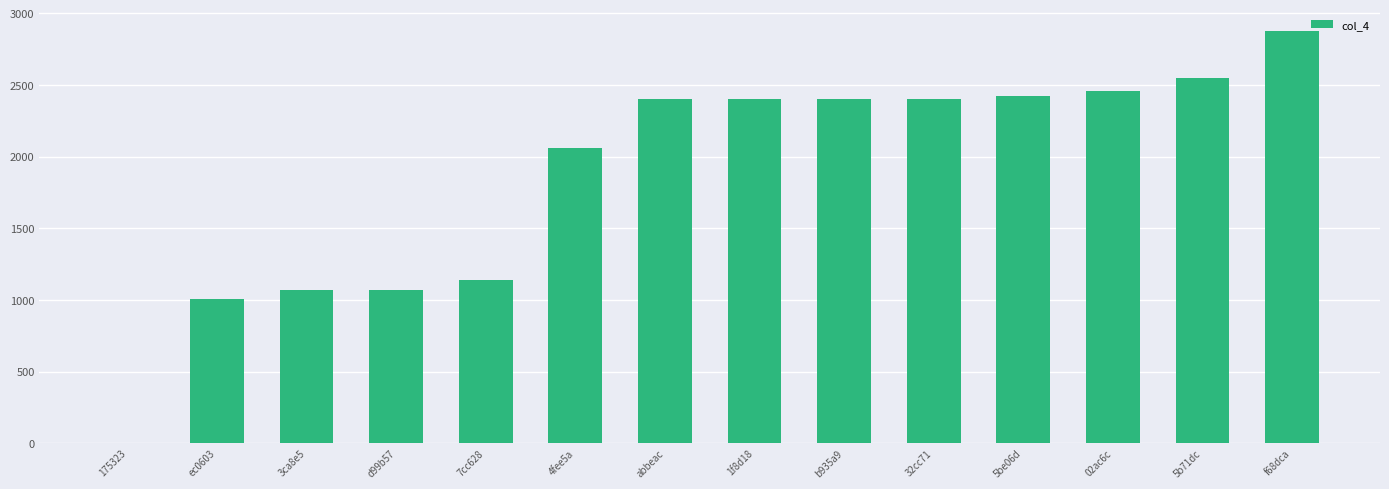

What is the sum of all values?

26251